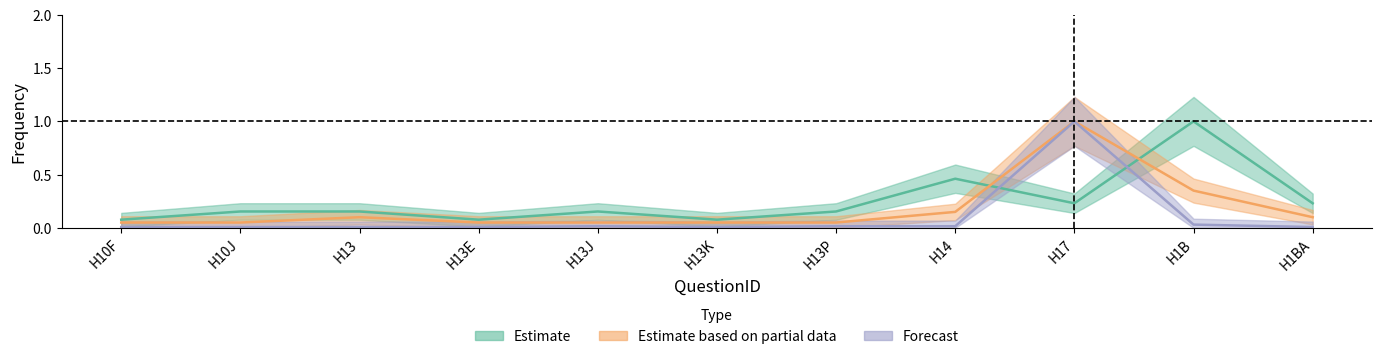

Does the chart display data point markers on the line(s)?

No